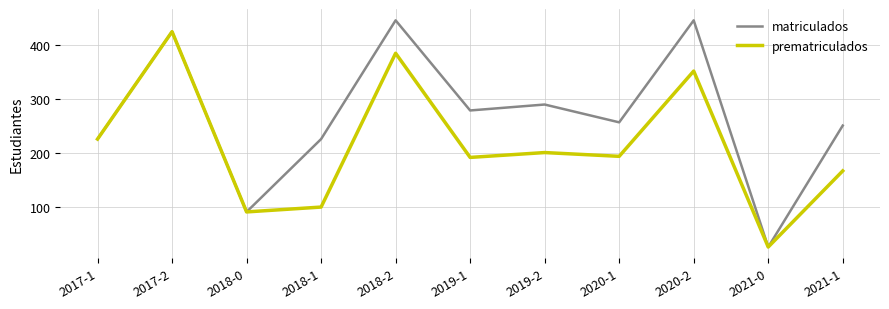

What is the sum of the prematriculados values at 2021-0 and 2018-1?

124